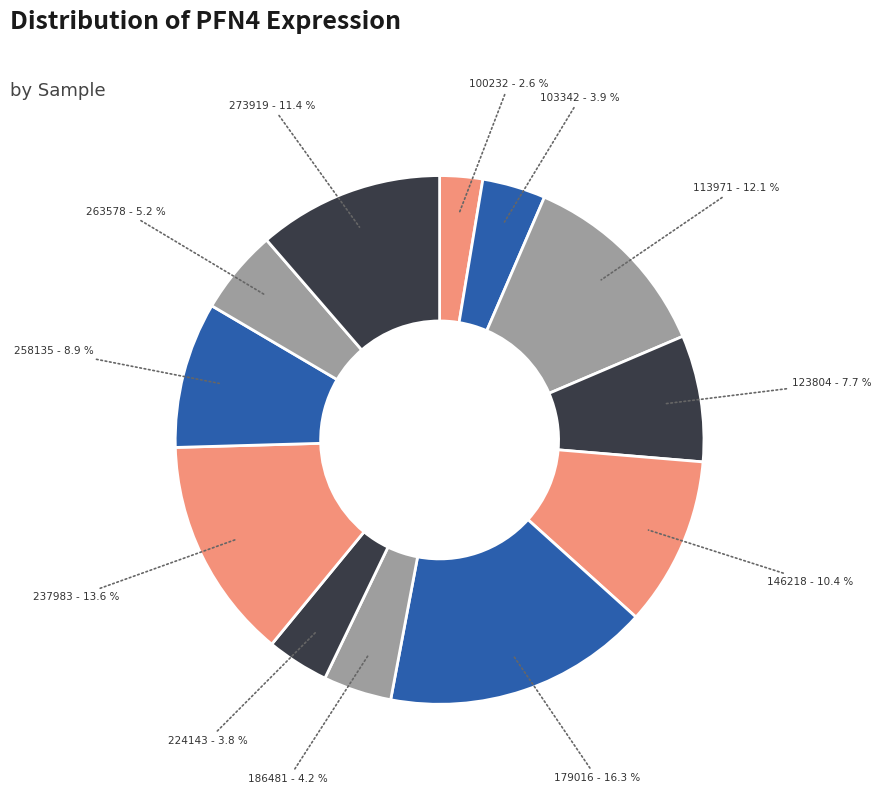

How many segments does this pie chart have?

12